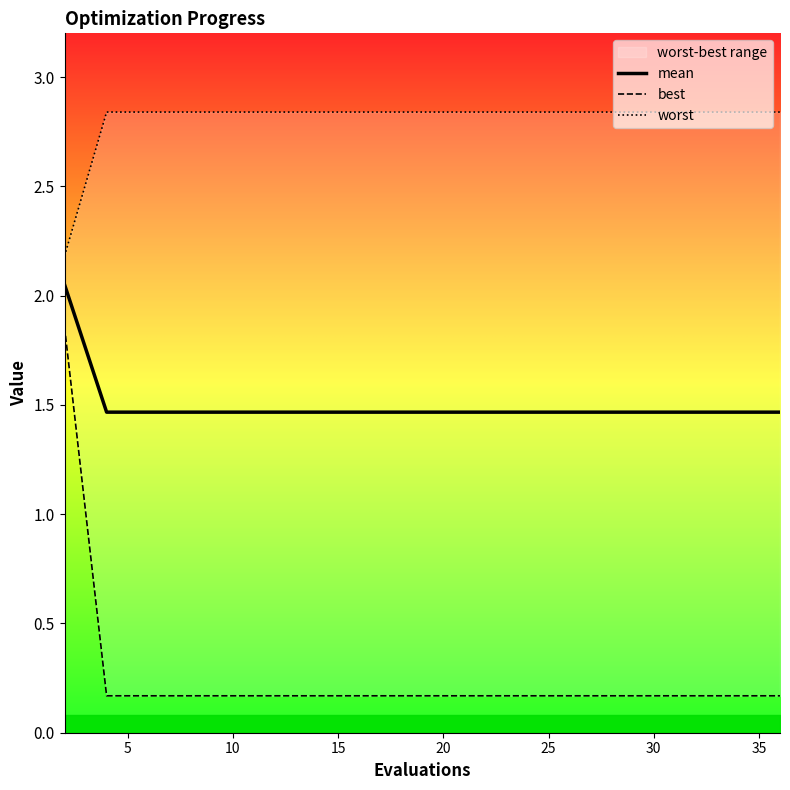

Read the mean value at 15.

1.5